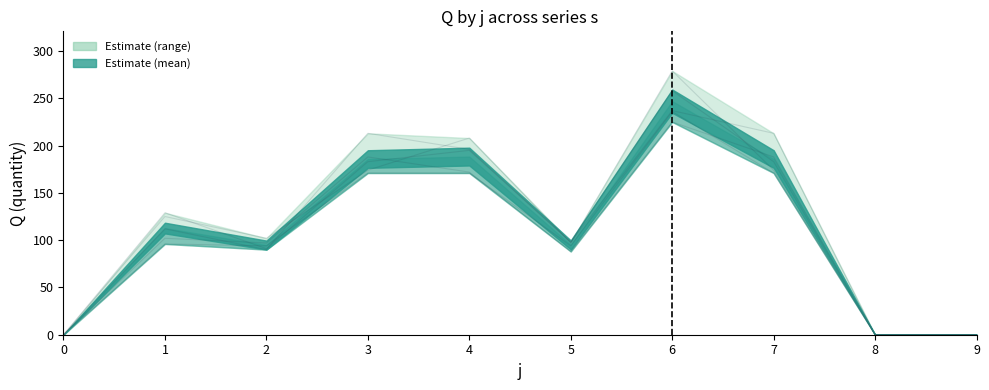

What is the difference between the maximum and minimum values in the s=4 series?

236